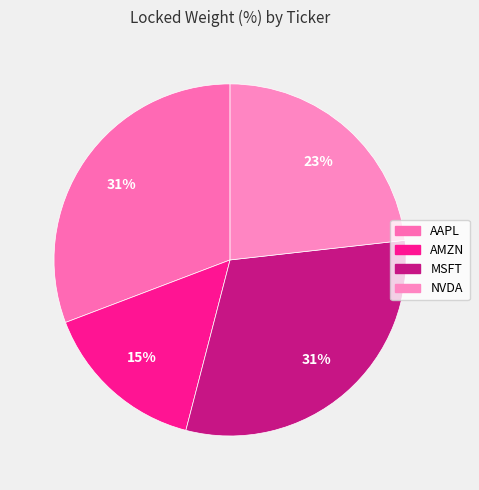

Combined, do NVDA and MSFT account for over 50%?

Yes